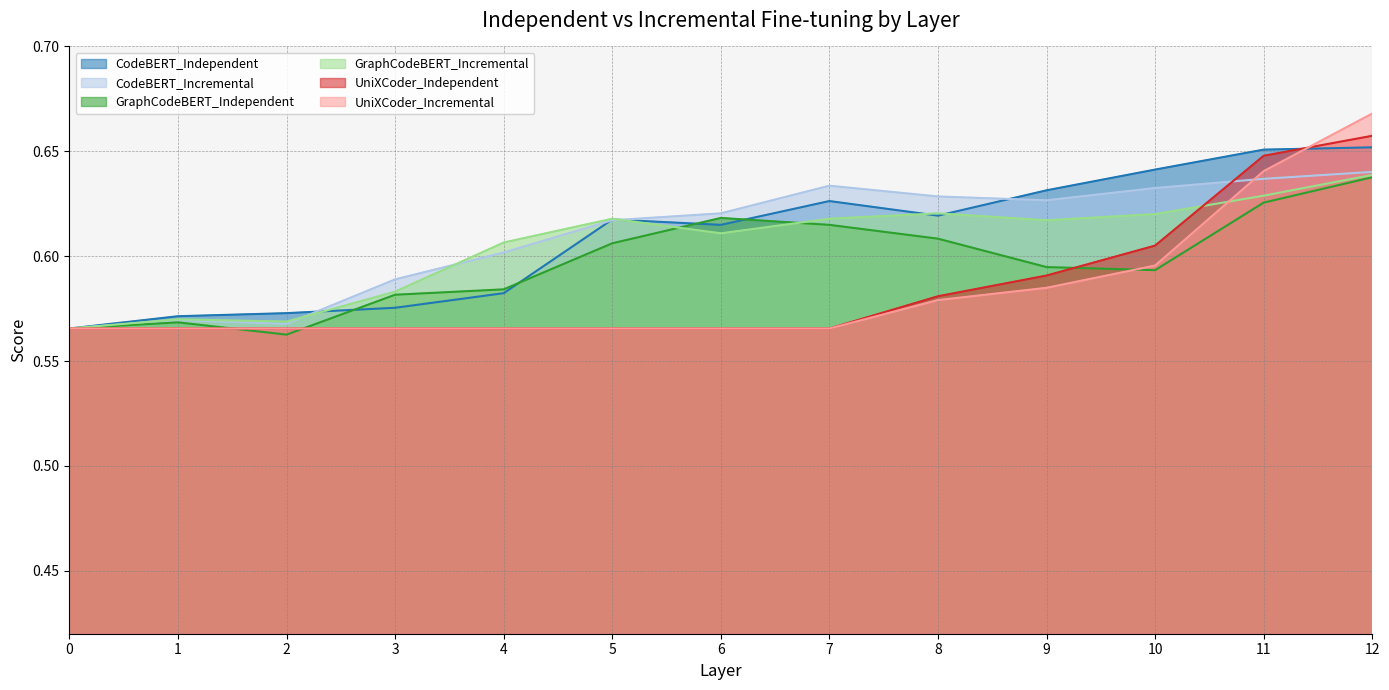

Which has a higher value, 9 or 8?

9